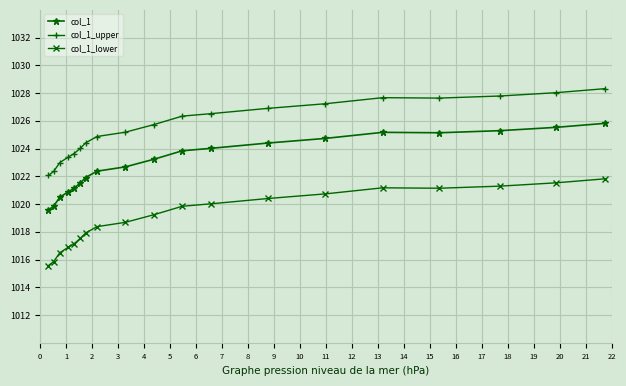

True or false: col_1 and col_1_upper cross at least once.

False